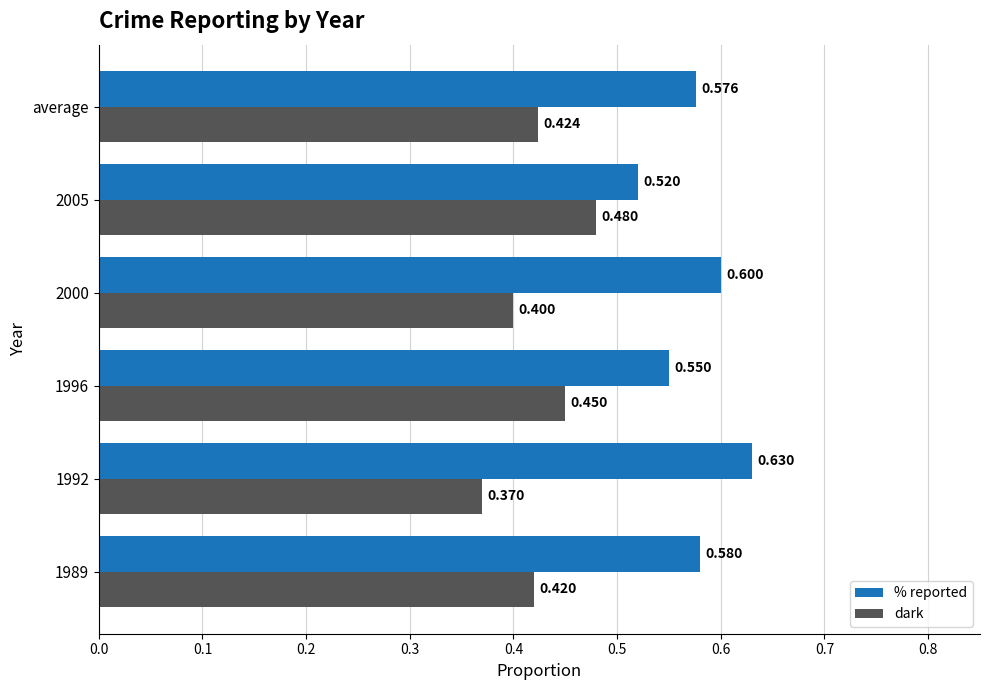

Is the value of dark at 1996 greater than the value of % reported at 2005?

No